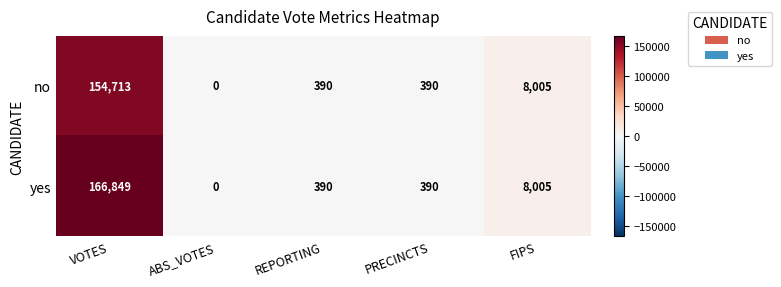

What is the difference between the second highest and second lowest values in the yes series?

7615